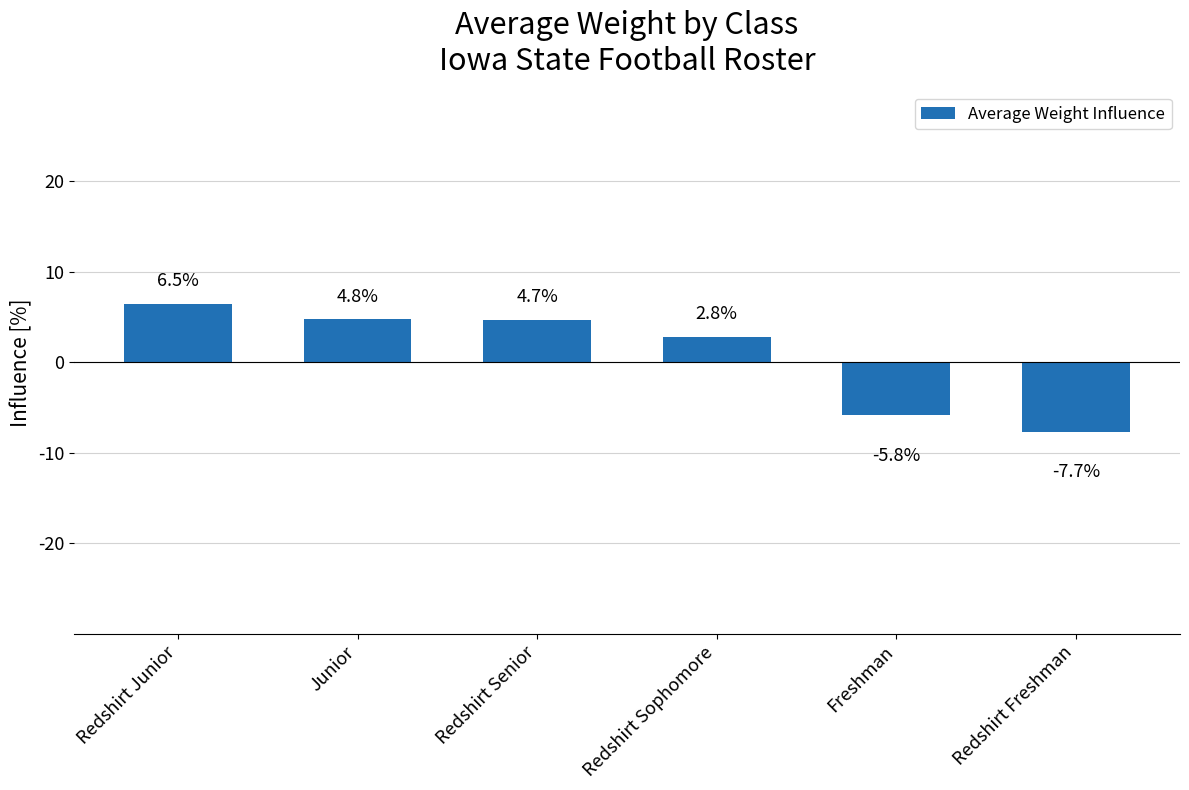

How many bars are there in total?

6